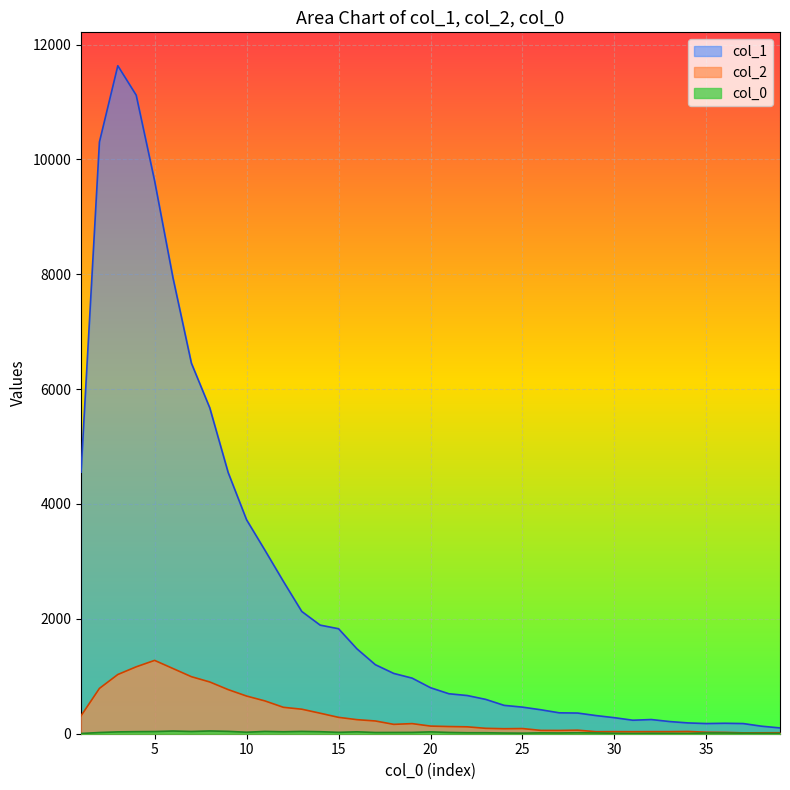

What is the value of the col_0 point at the 8th from the left?

48